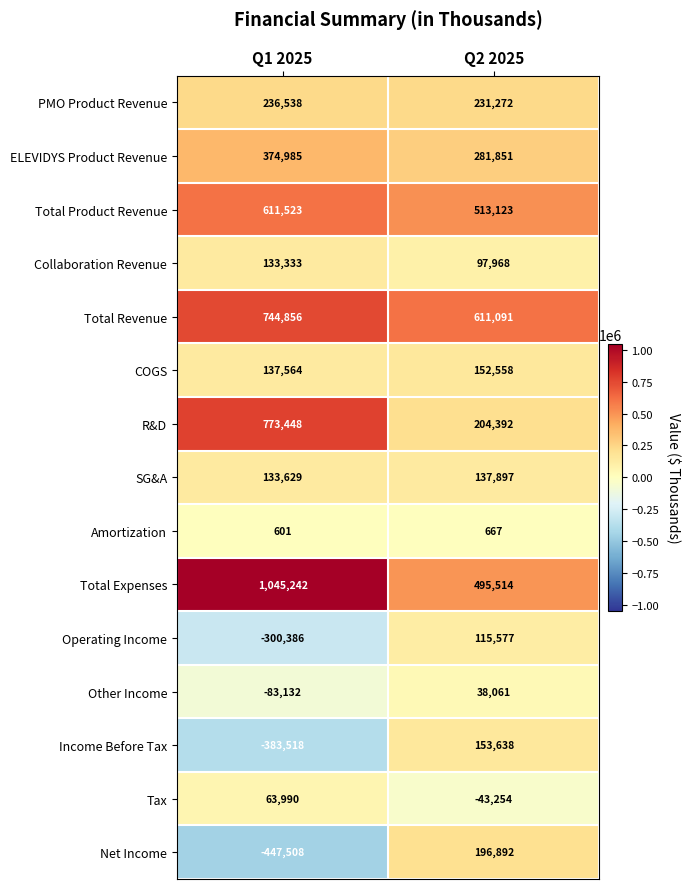

At which category is the sum across all series the highest?

Q2 2025